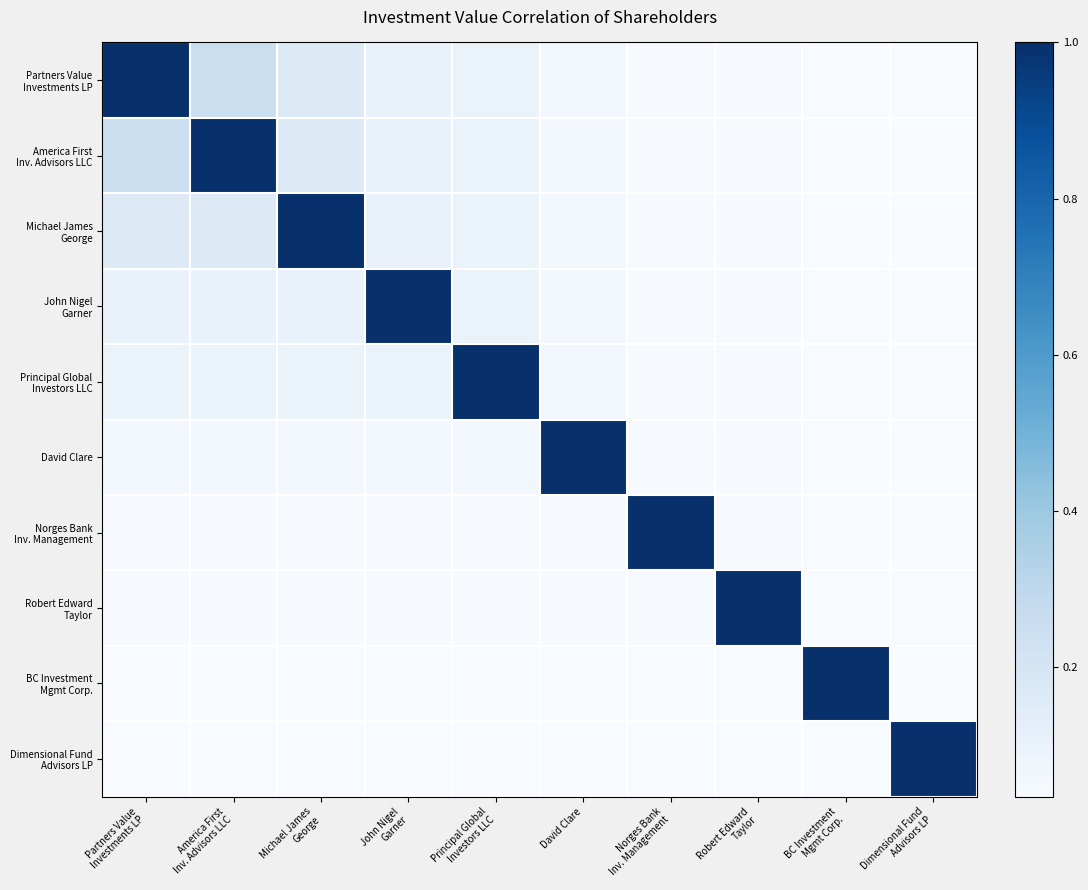

How many data points does each series have?

10